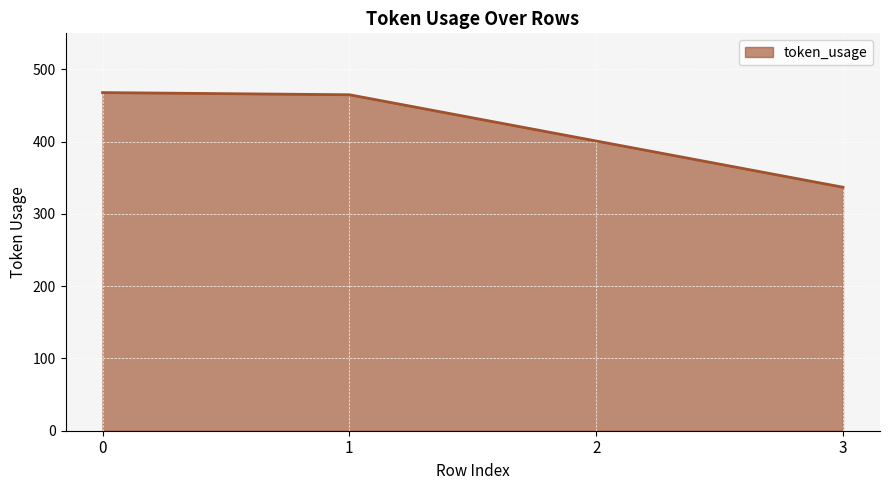

The value at 2 is 139. True or false?

False